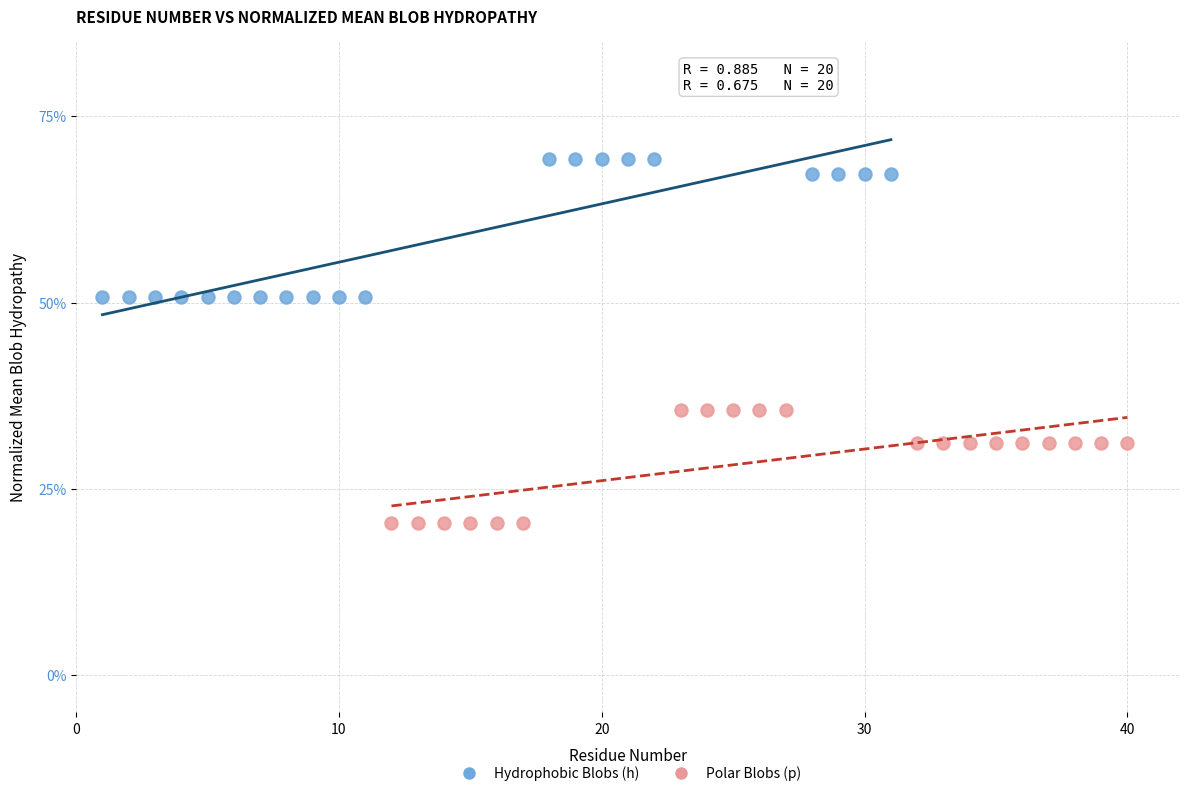

Which series has the largest Y range (max minus min)?

Hydrophobic Blobs (h)